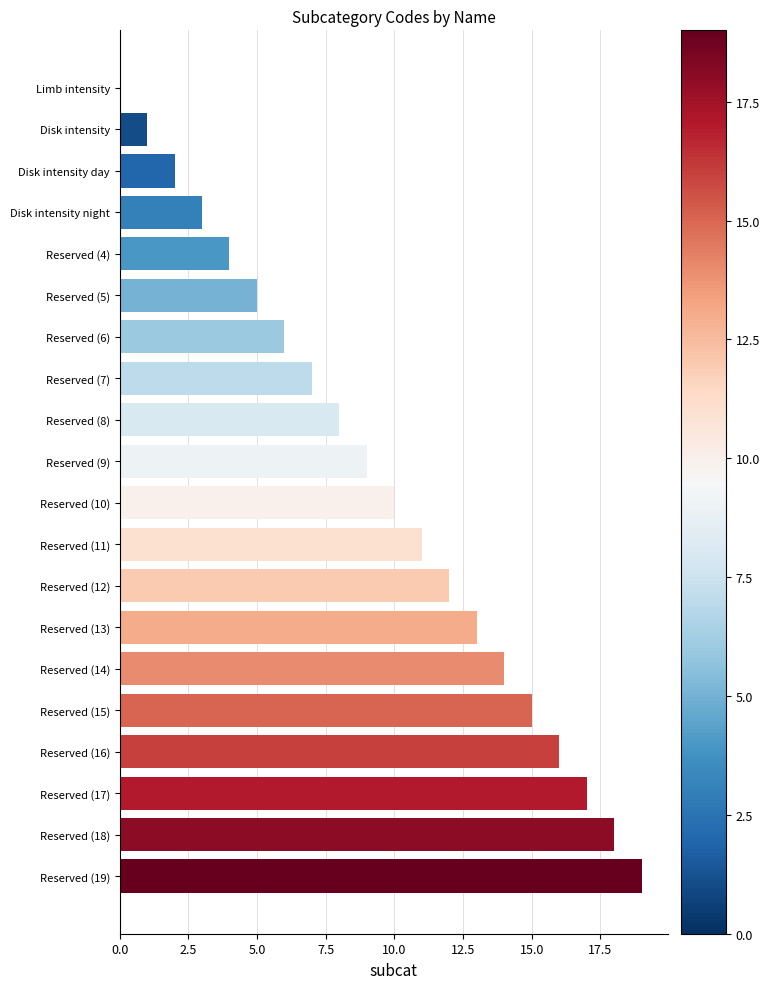

What is the maximum value shown in the chart?

19